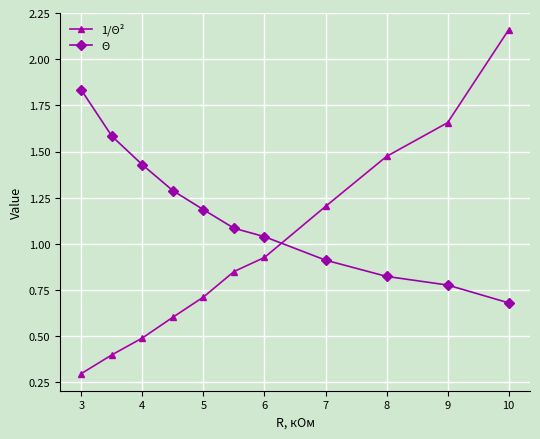

What is the lowest value of the Θ series?

0.7